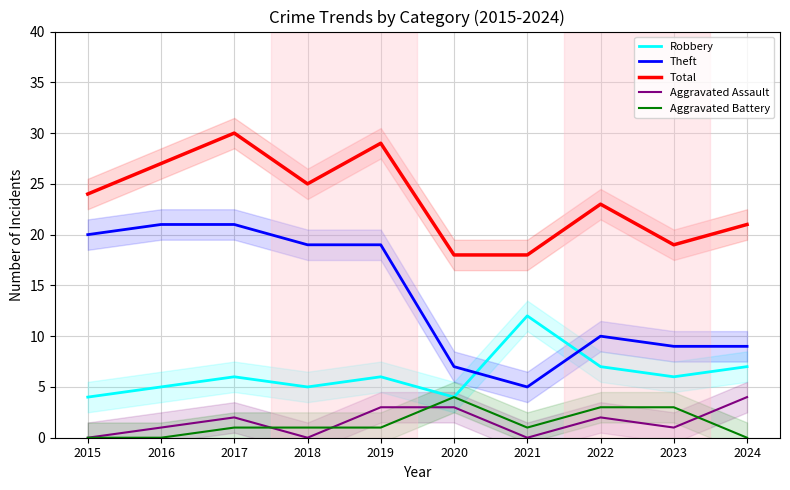

Is the value of Theft at 2022 greater than the value of Total at 2021?

No